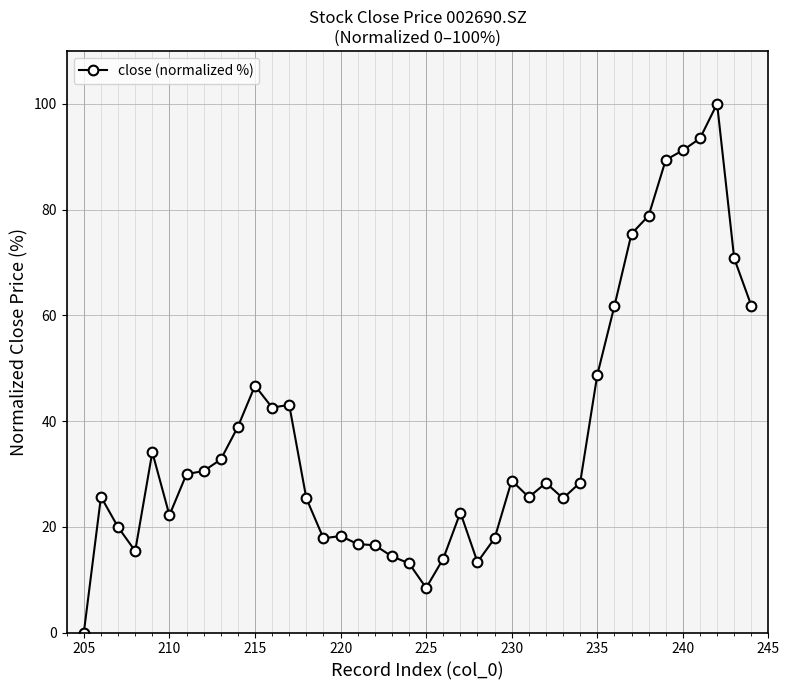

What is the difference between the maximum and minimum values?

100.0